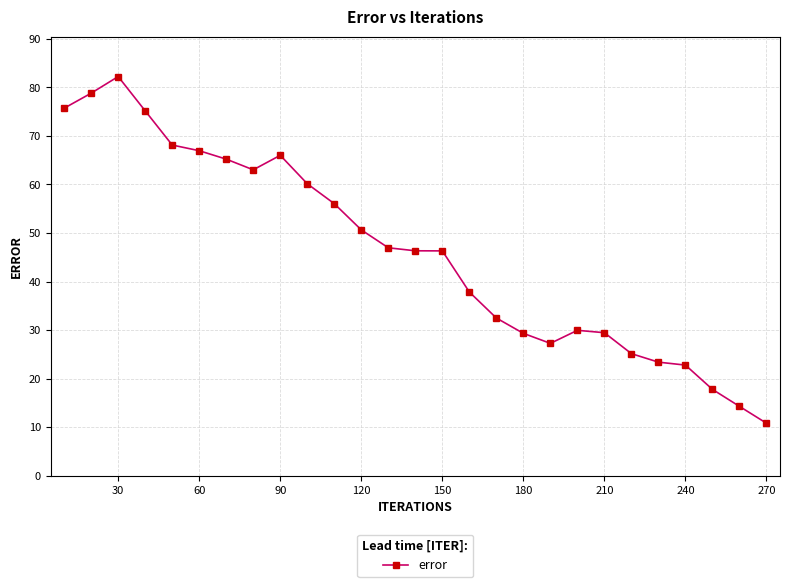

What is the smallest value displayed?

10.8